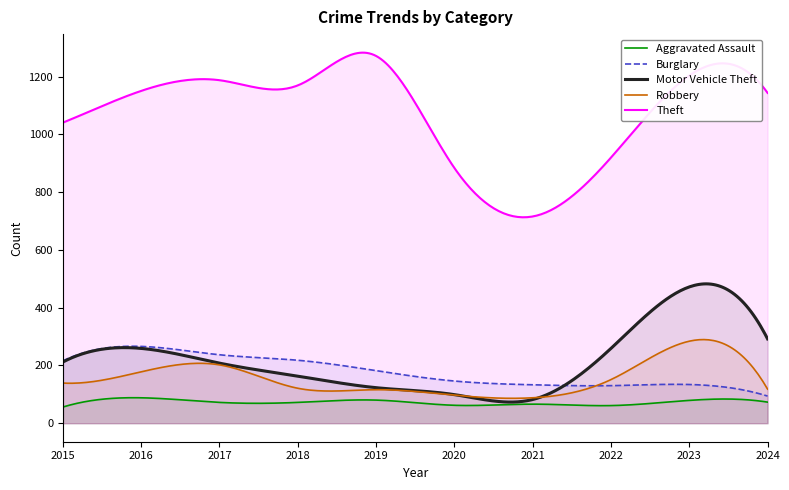

At which label does Burglary reach its minimum?

2024